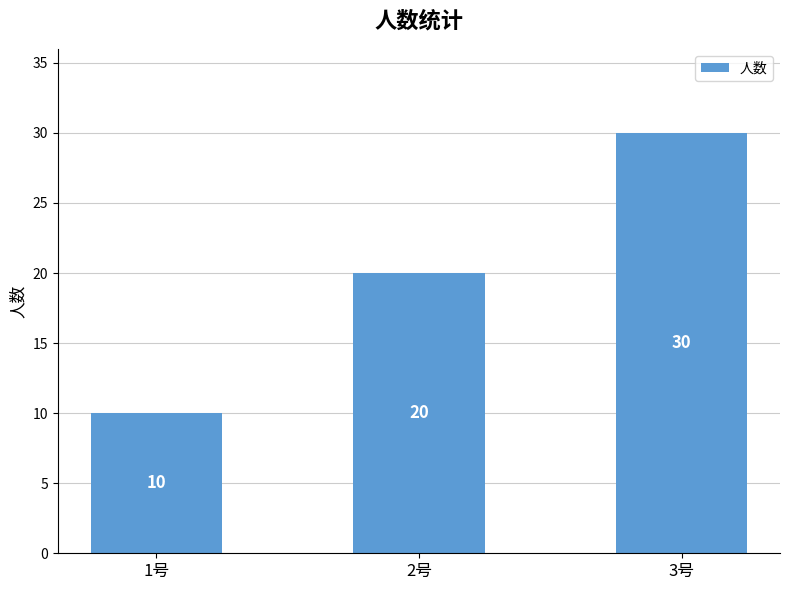

What value does the data have at 3号, to the nearest 10?

30